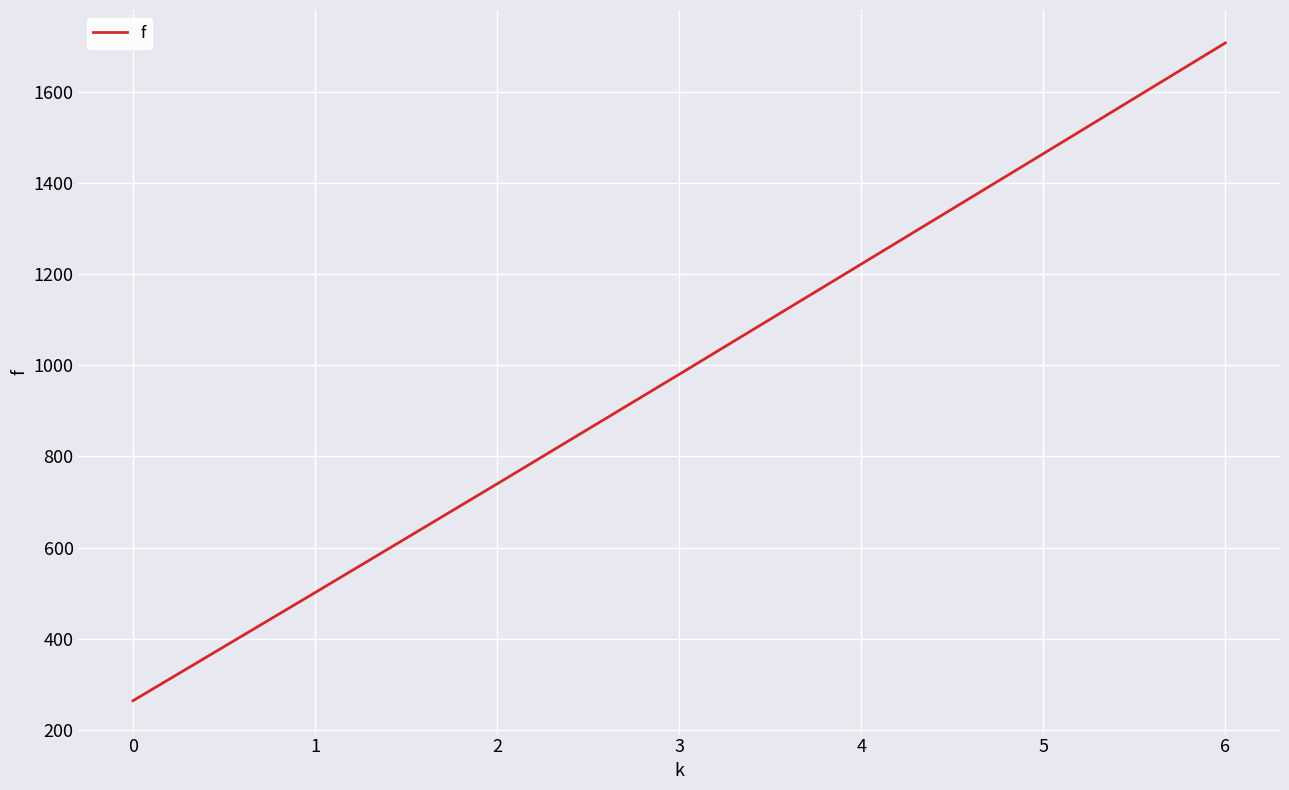

What is the sum of the values at 2 and 0?

1003.6